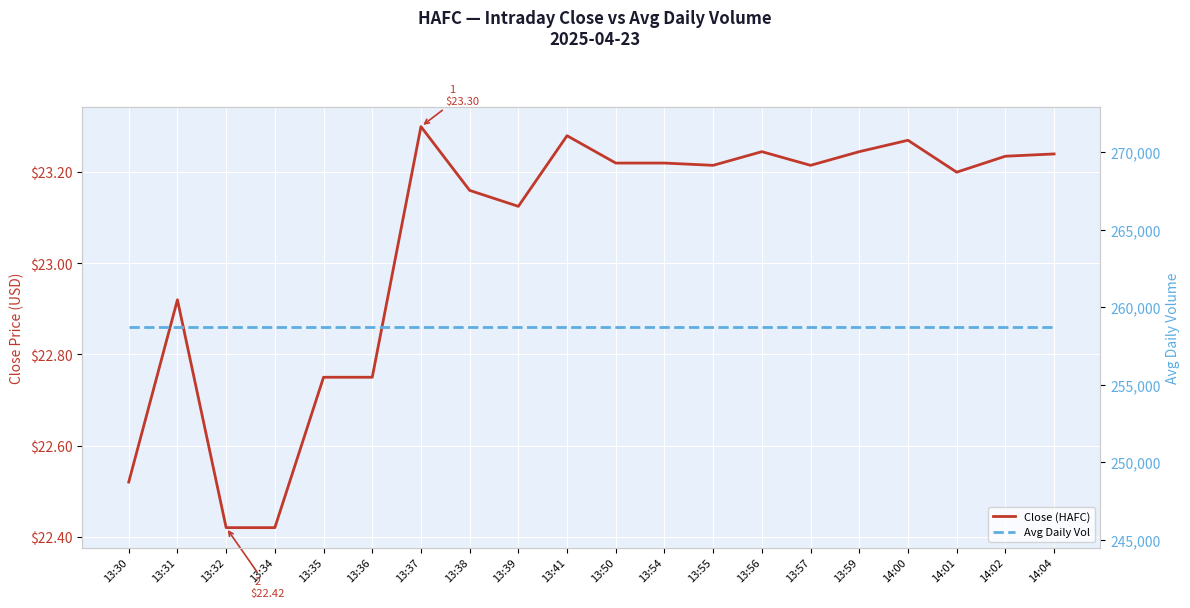

What is the sum of the Close (HAFC) values at 13:37 and 13:31?

46.2